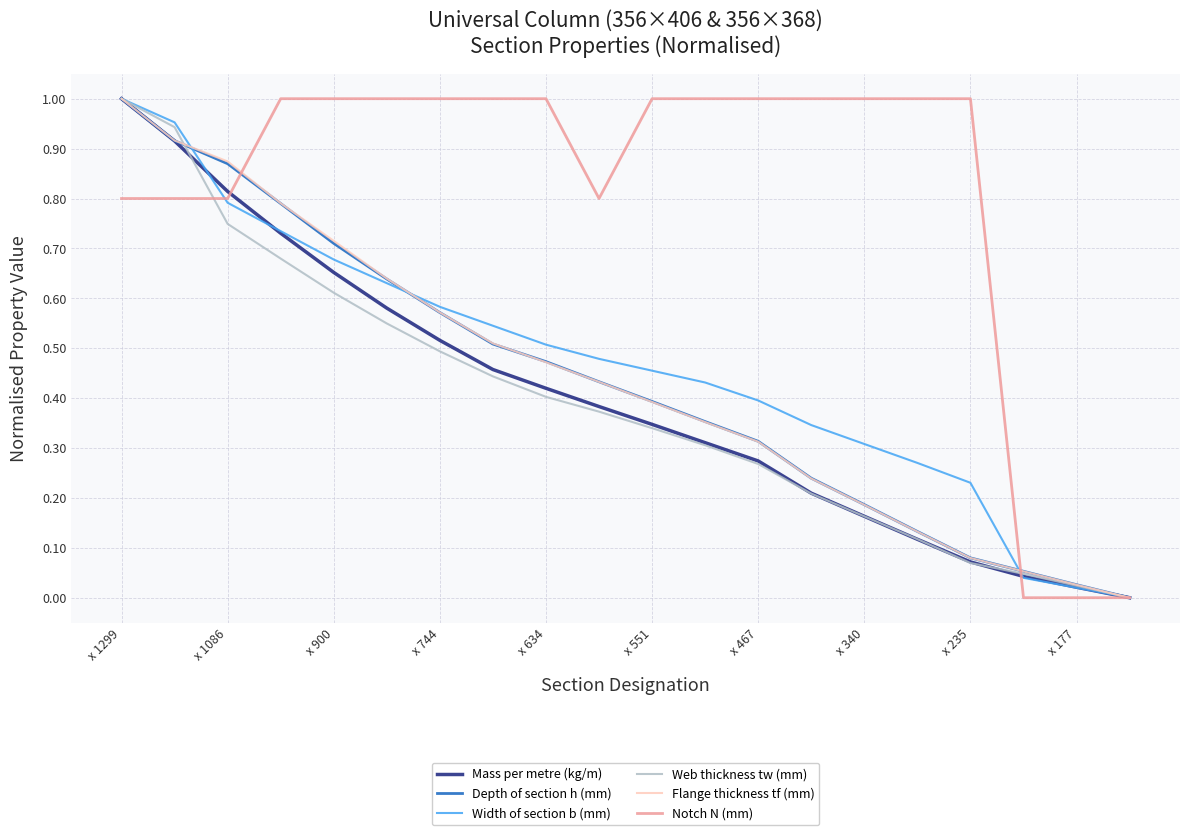

Which series has the largest total across all categories?

Notch N (mm)